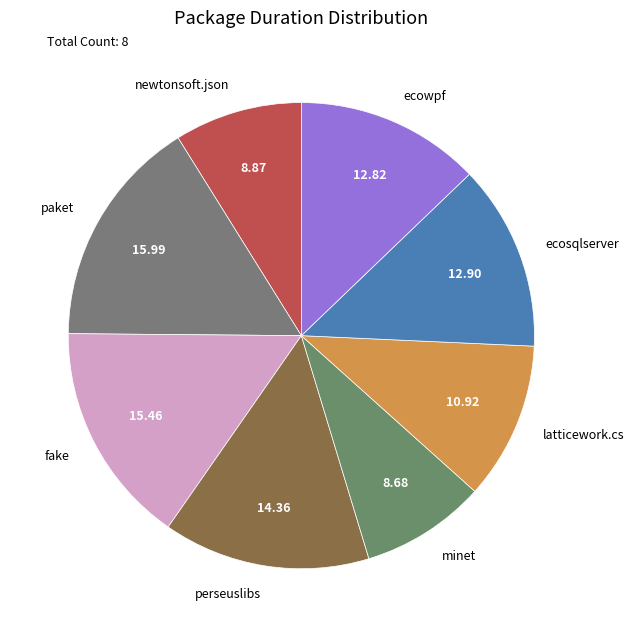

True or false: minet accounts for 16% of the total.

False